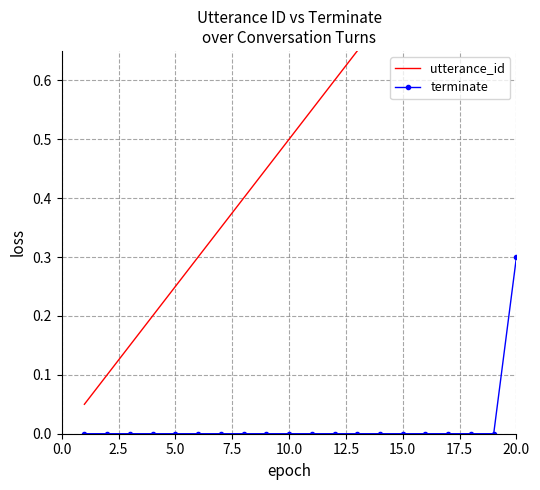

Is it true that terminate equals 0.1 at 20.0?

False